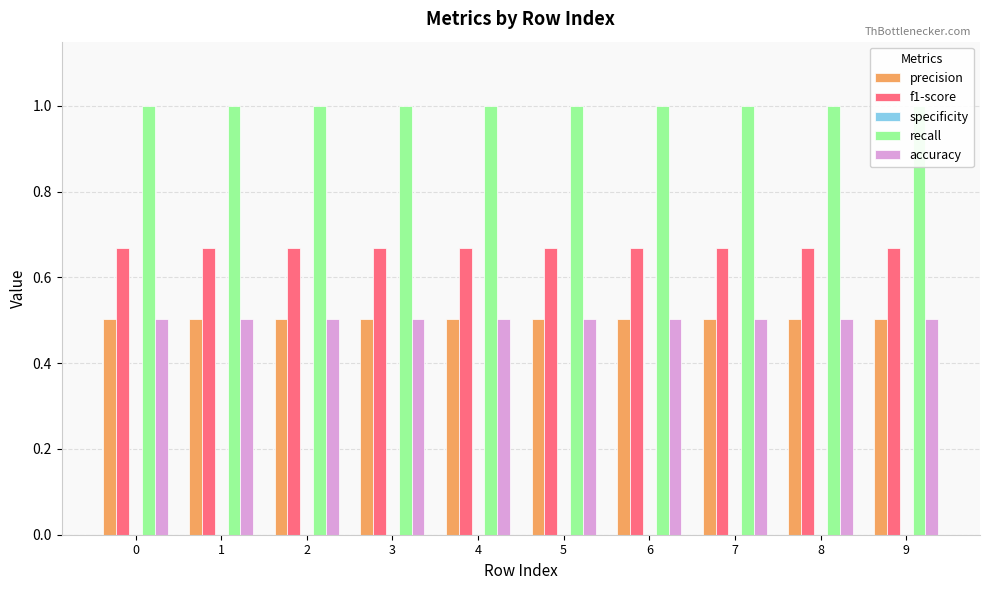

List the series in order of their peak value, highest first.

recall, f1-score, precision, accuracy, specificity